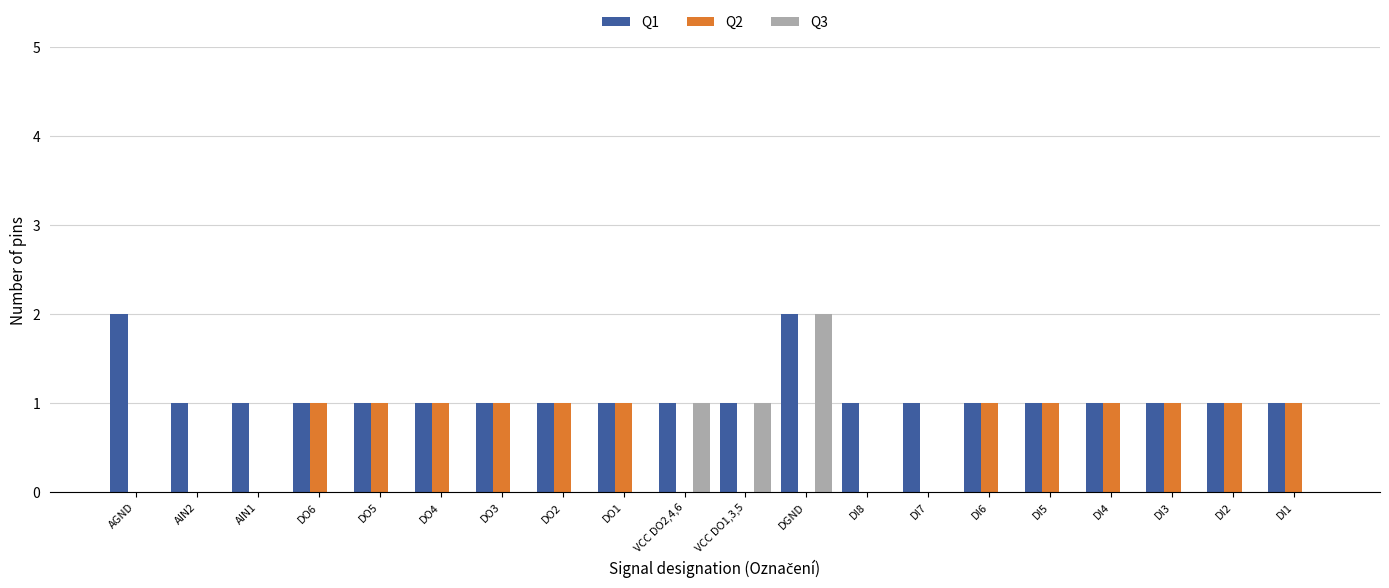

The value of Q3 at DO6 is -1. True or false?

False